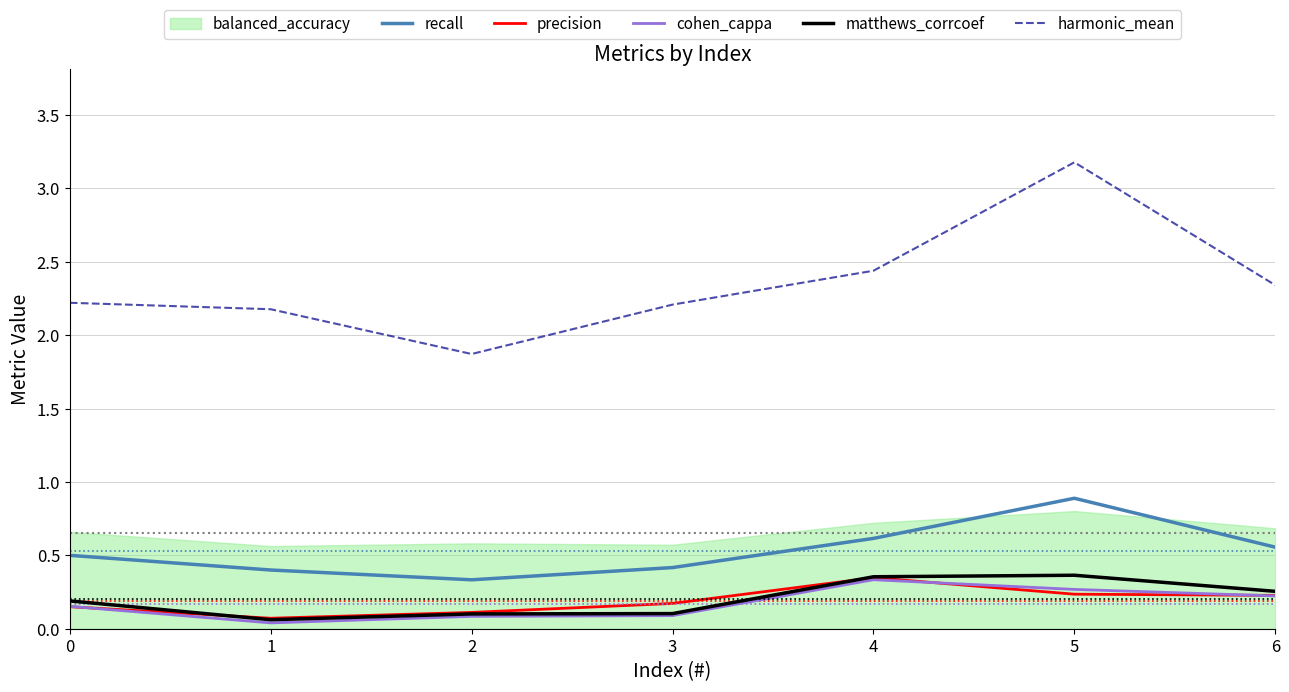

Is the value of matthews_corrcoef at 0 greater than the value of precision at 2?

Yes